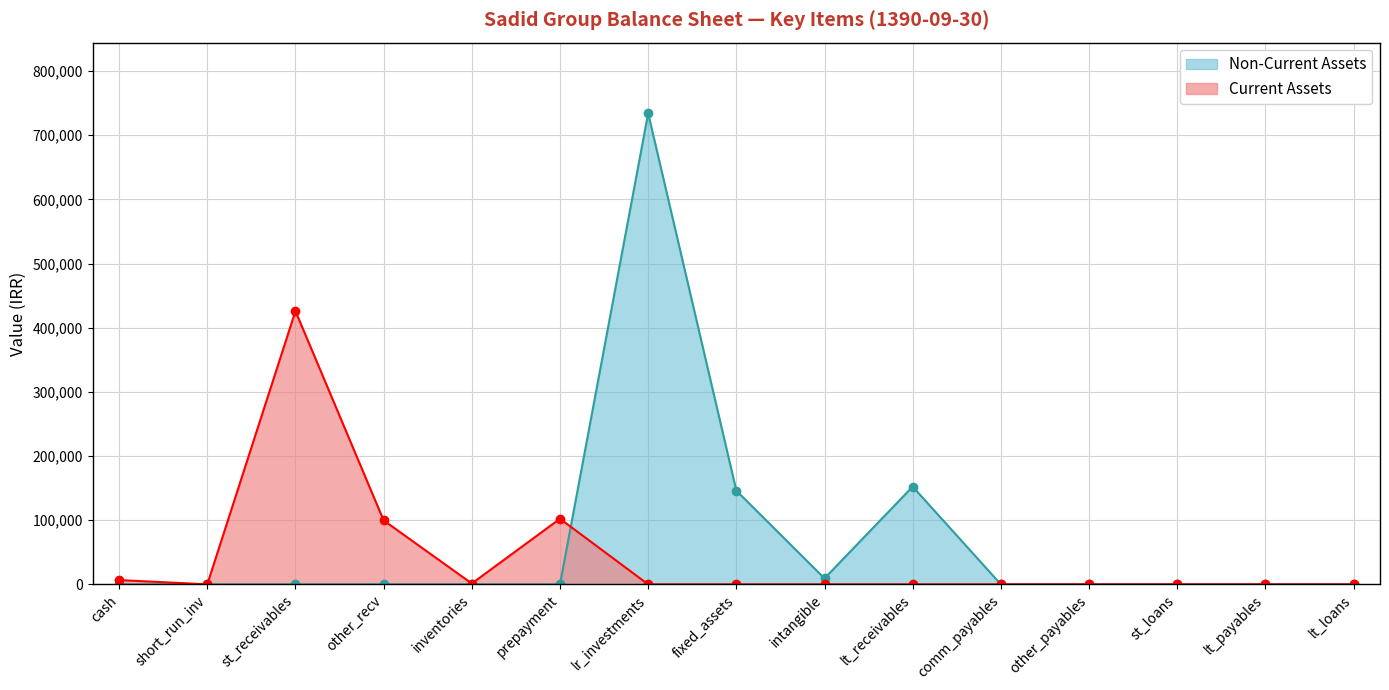

What is the label of the 4th point from the right?

other_payables